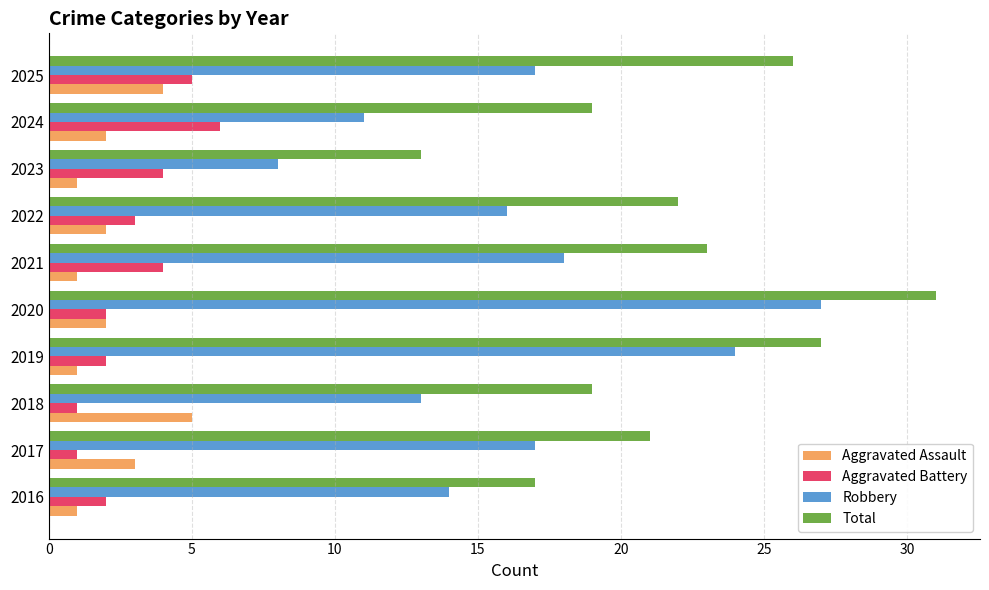

What is the sum of all Aggravated Battery values?

30